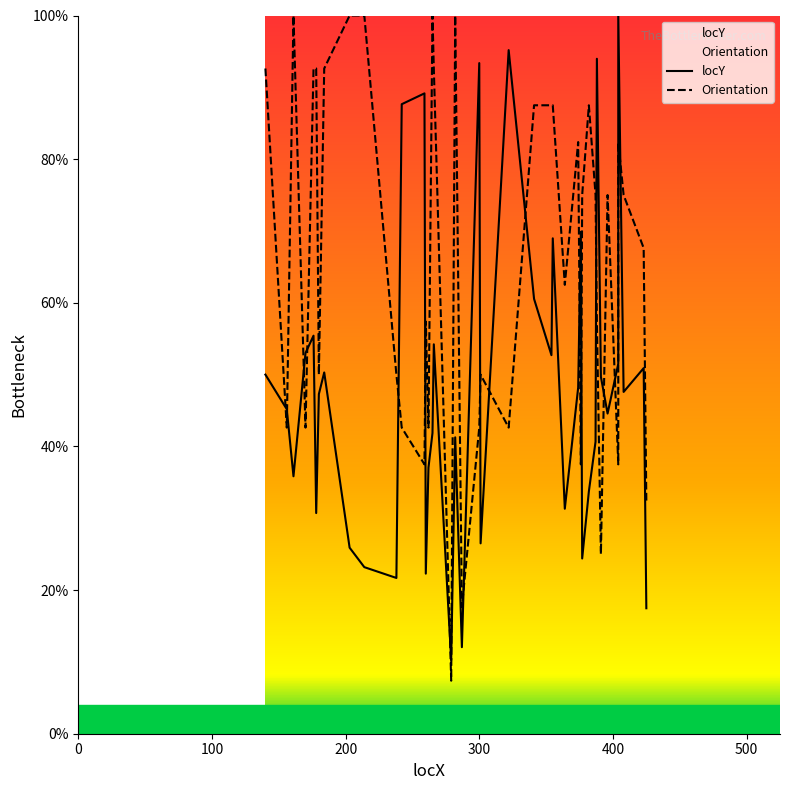

True or false: locY and Orientation intersect in this chart.

True